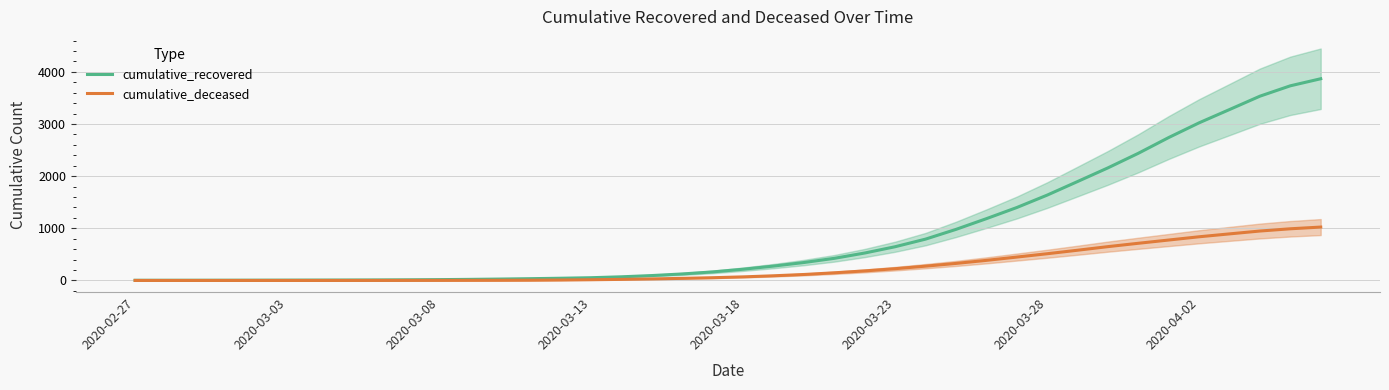

The value of cumulative_recovered at 2020-04-02 is 721.8. True or false?

False